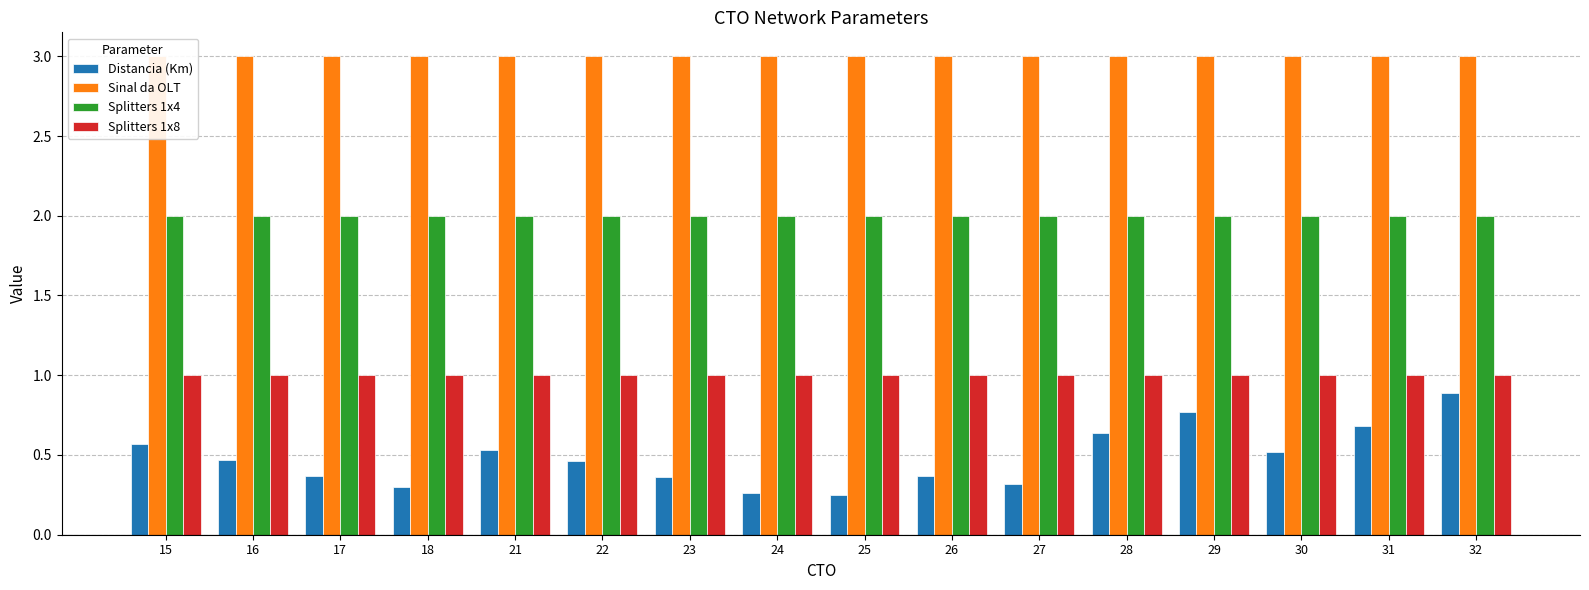

List the series in order of their peak value, highest first.

Sinal da OLT, Splitters 1x4, Splitters 1x8, Distancia (Km)